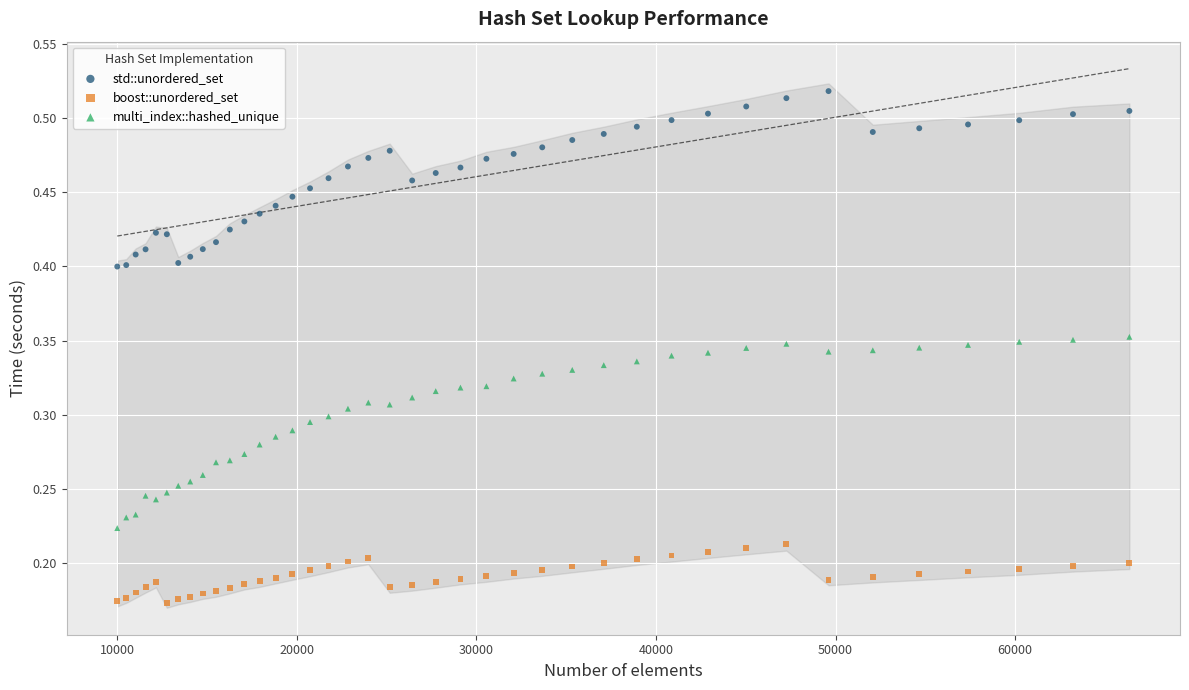

Which series reaches the maximum Y coordinate?

std::unordered_set